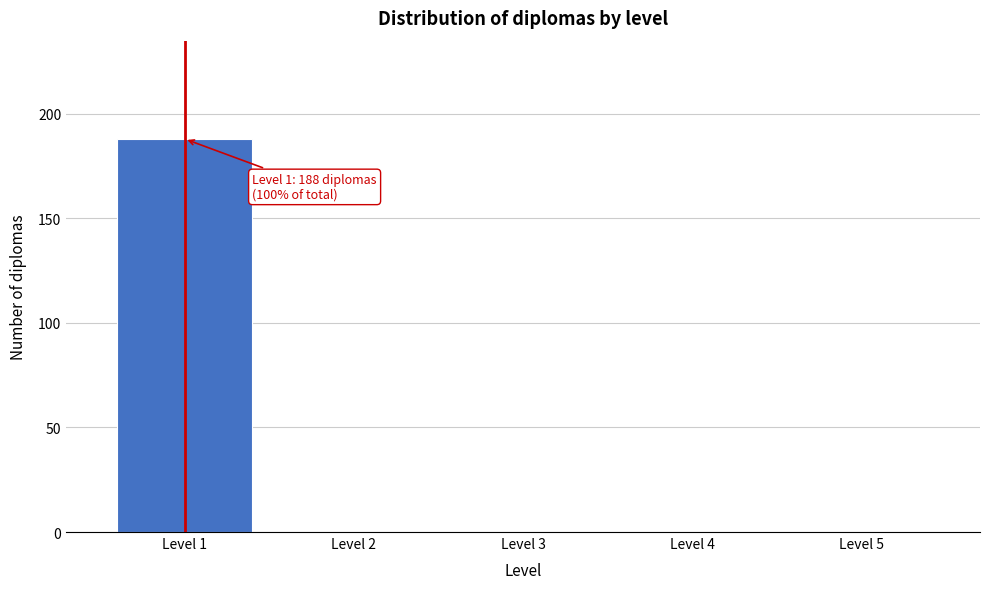

Over which range of the x-axis is the bar tallest?

0.5 to 1.5